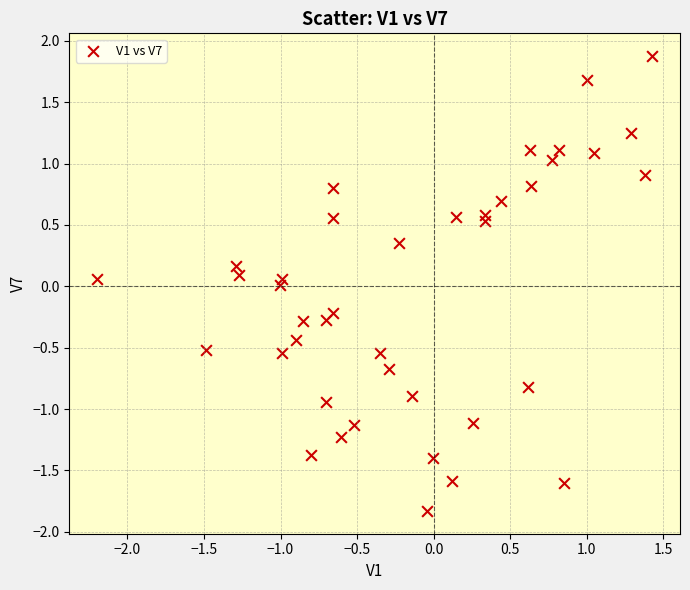

What is the range of X values (max minus min)?

3.6